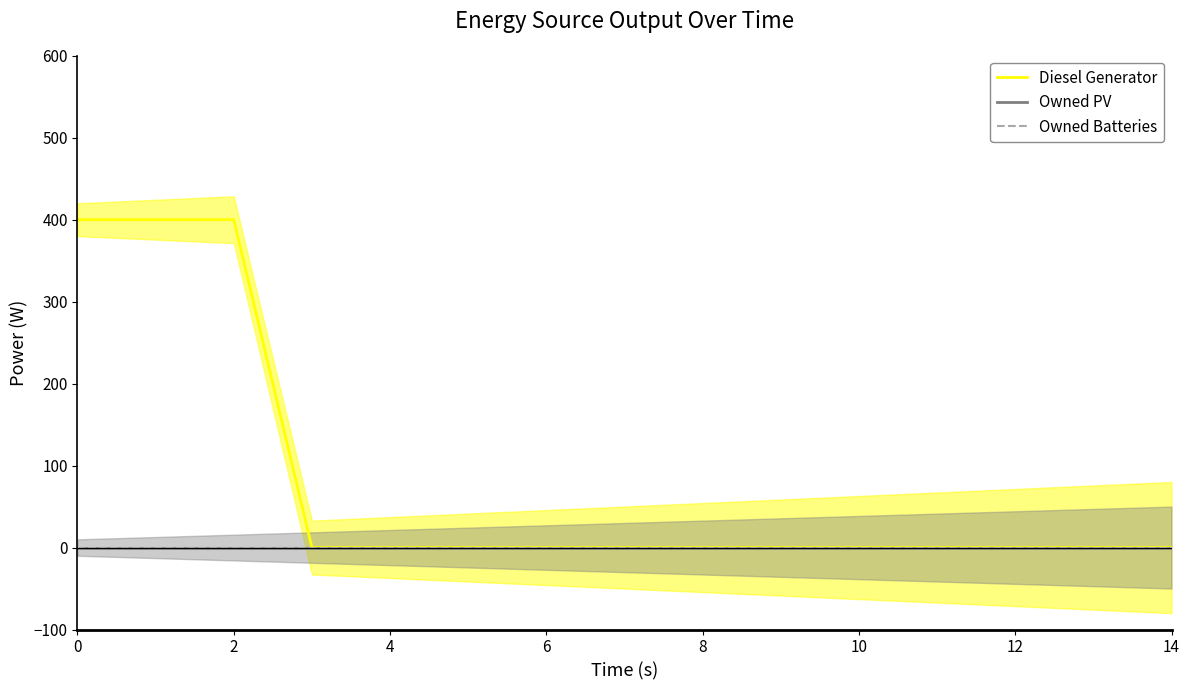

At how many categories does at least one series exceed 345?

3